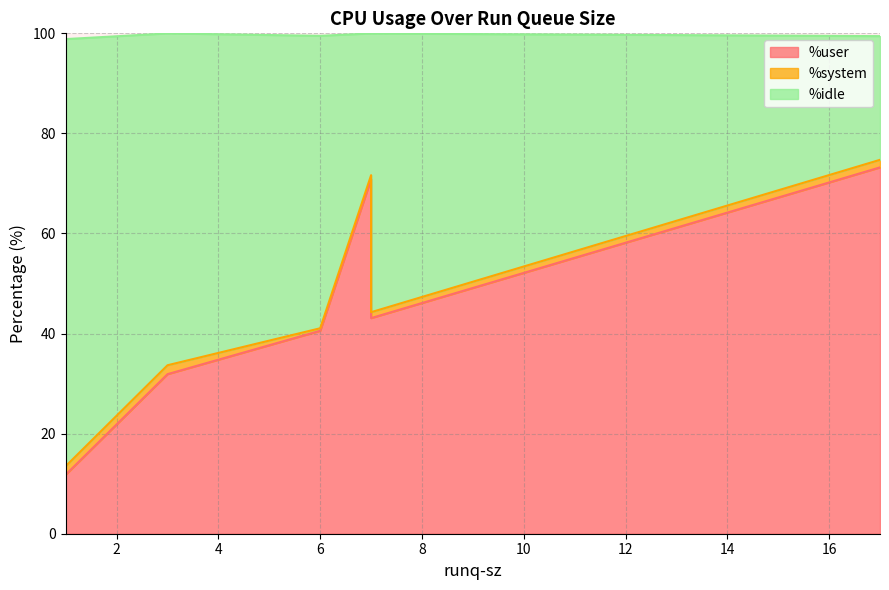

List the series in order of their peak value, highest first.

%idle, %user, %system